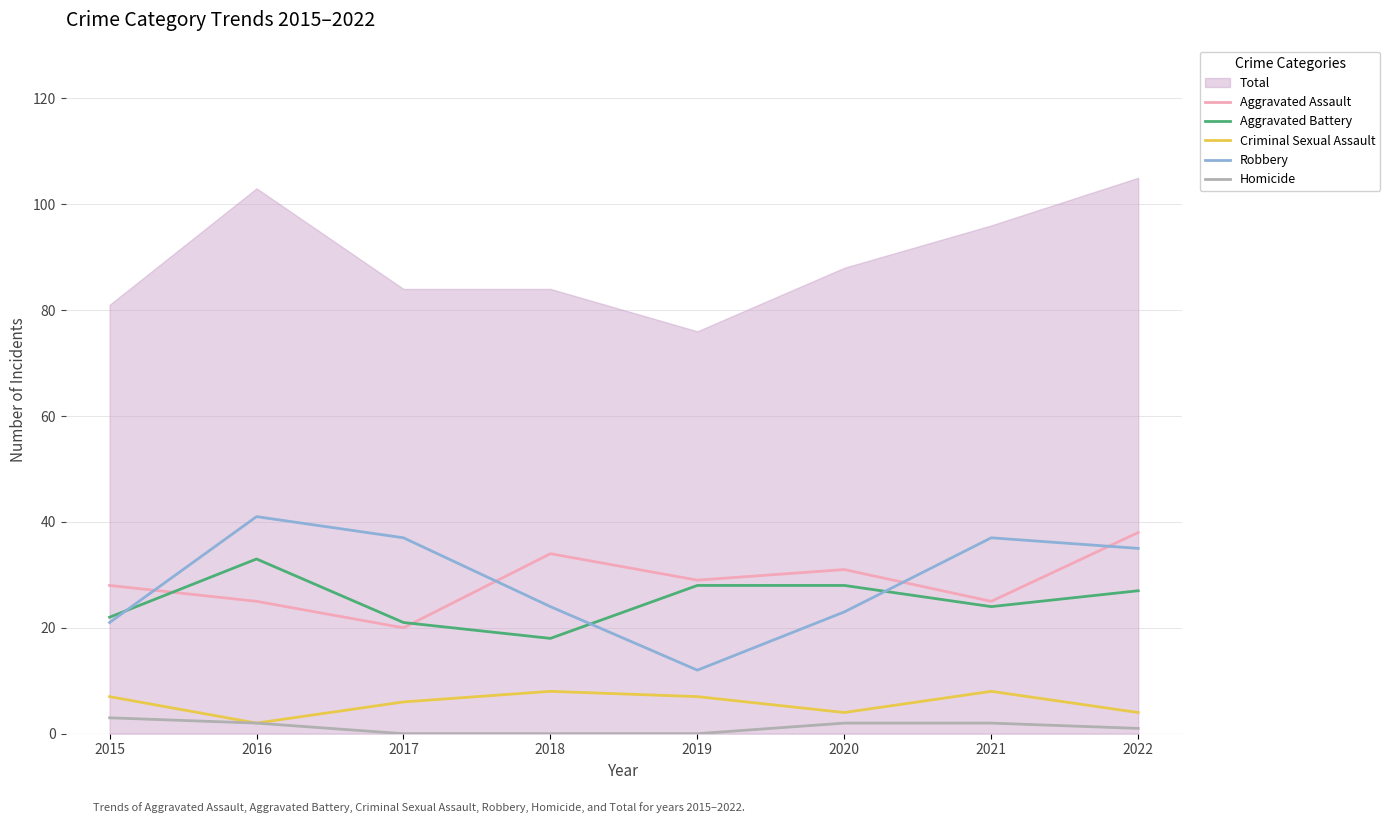

At which label does Robbery reach its minimum?

2019